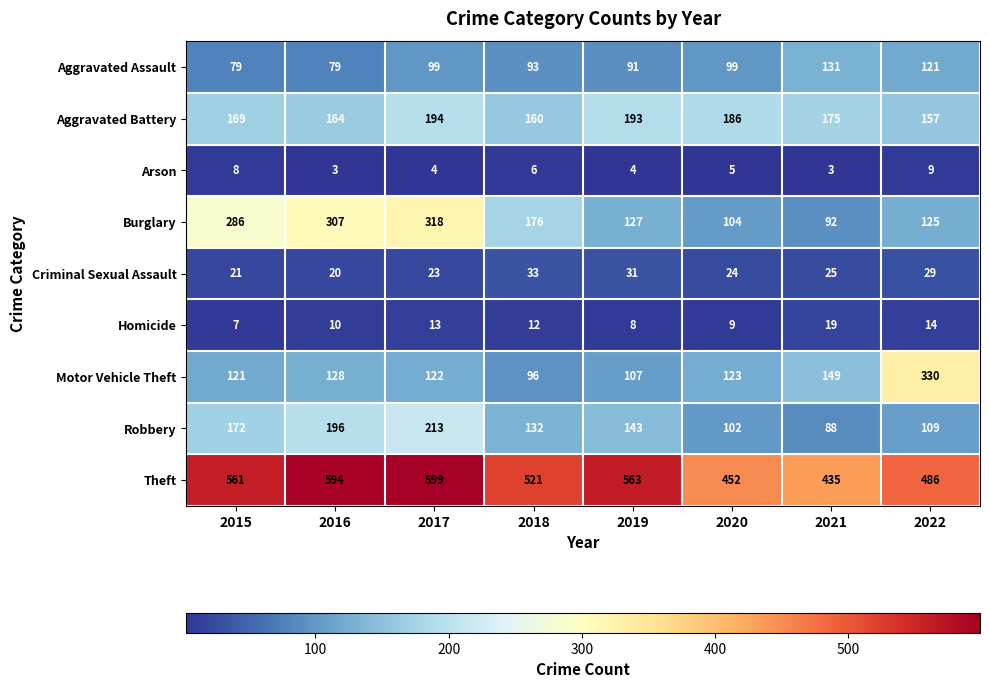

The Motor Vehicle Theft series shows 107 at 2019. True or false?

True